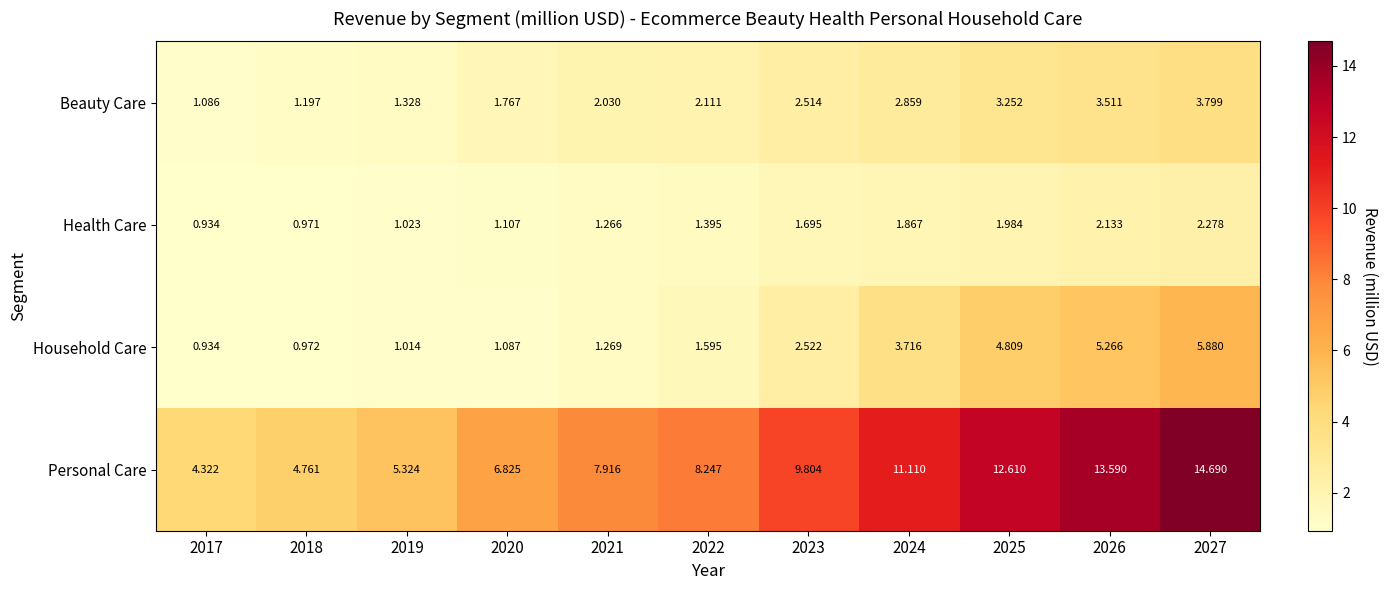

What is the spread (max minus min) of values at 2024?

9.2